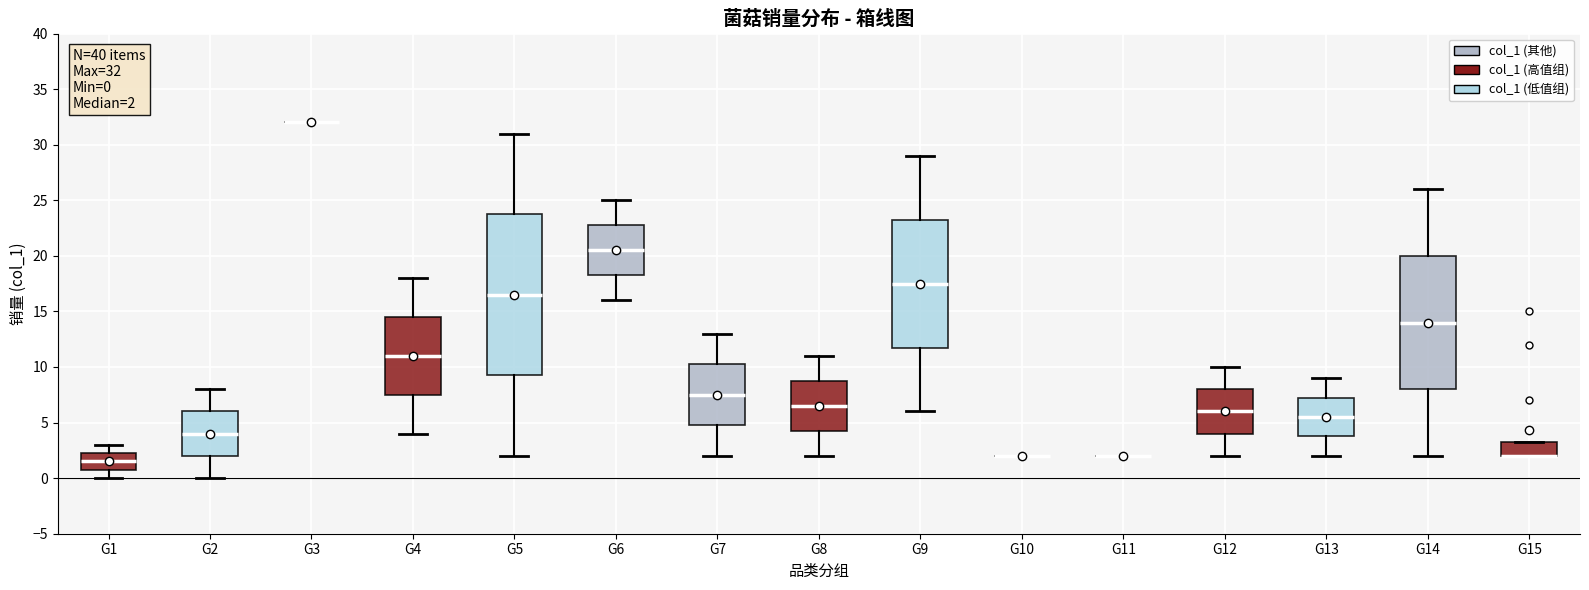

Which box is the tallest, from its lower edge to its upper edge?

G5